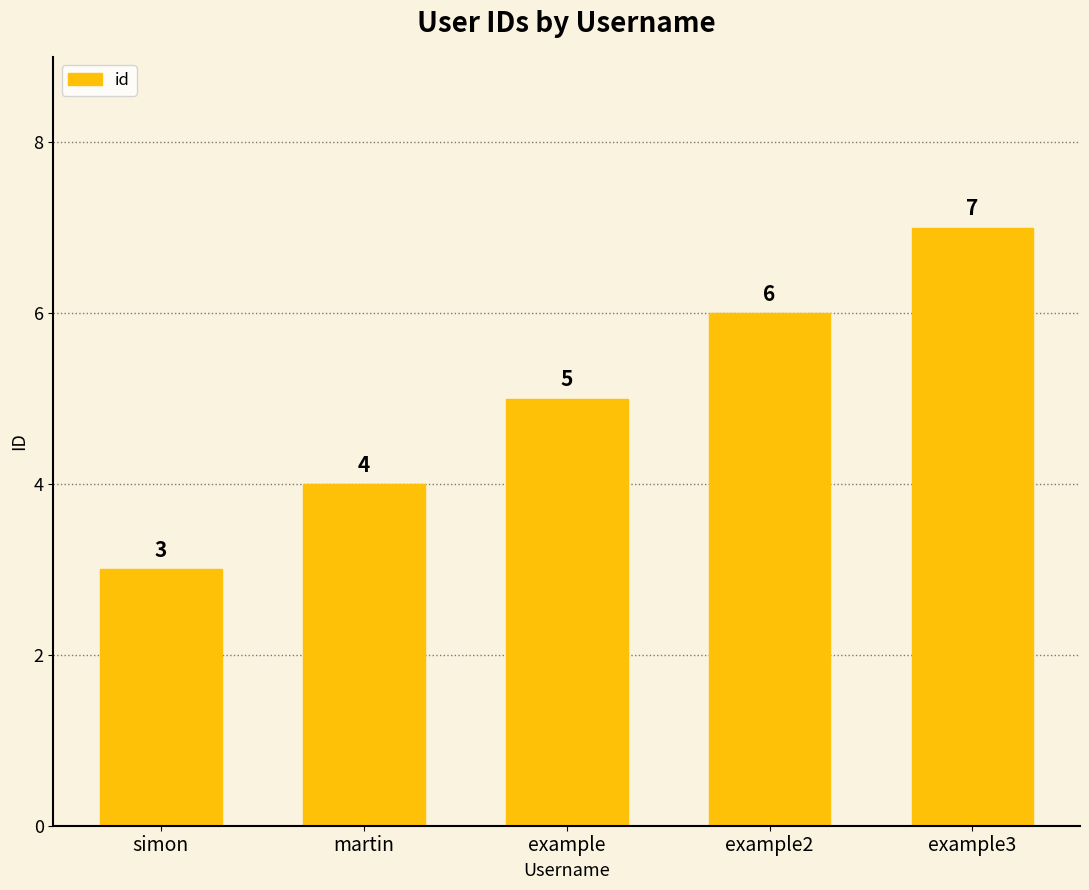

How many values are between 4 and 6?

3